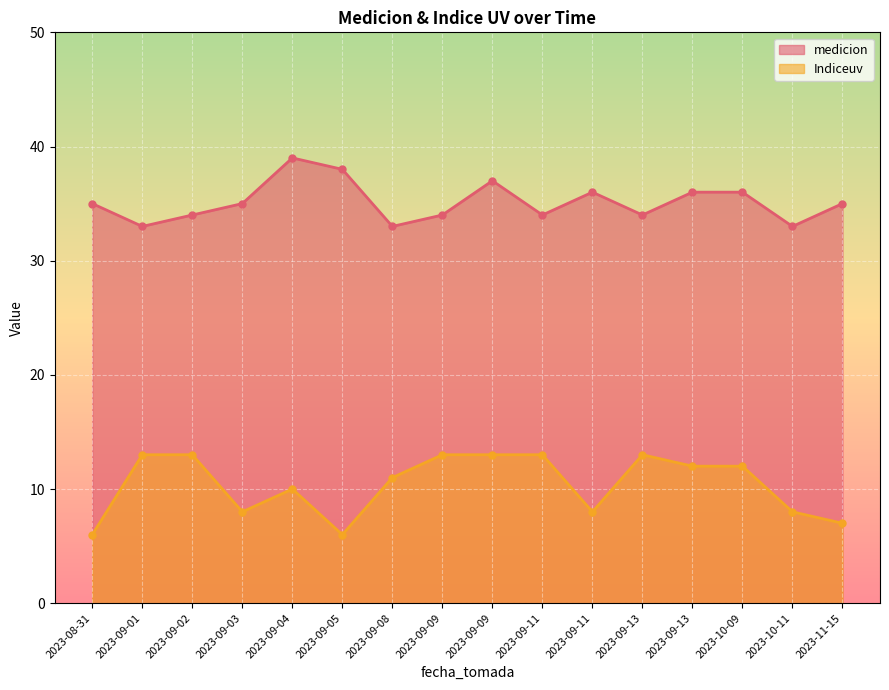

How many lines are shown in the chart?

2